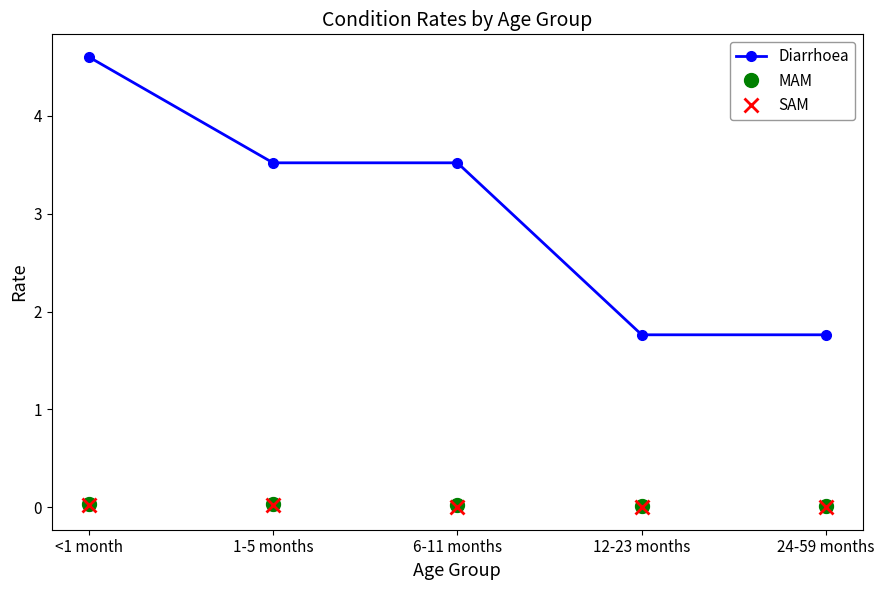

True or false: MAM has more than 2 interior local peaks.

False